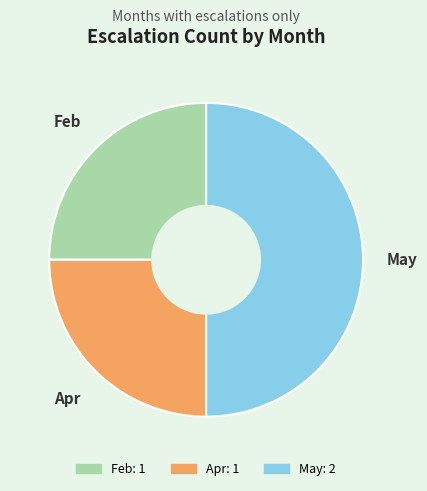

Which slice is the largest?

May